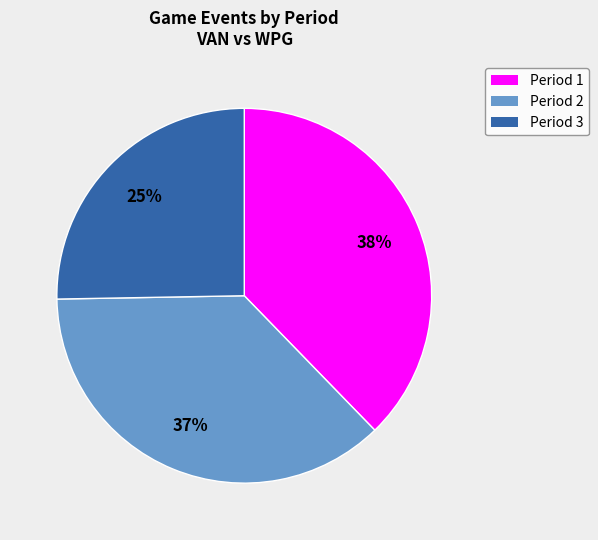

Rank the categories by value from lowest to highest.

Period 3, Period 2, Period 1